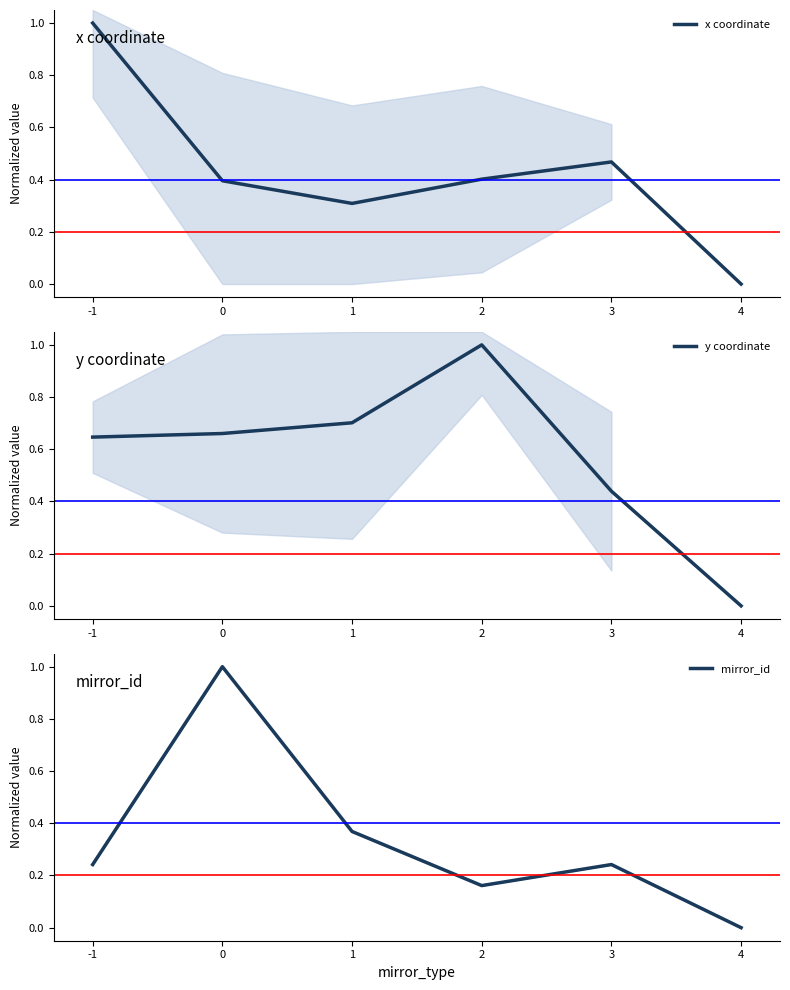

True or false: y coordinate and mirror_id cross at least once.

True